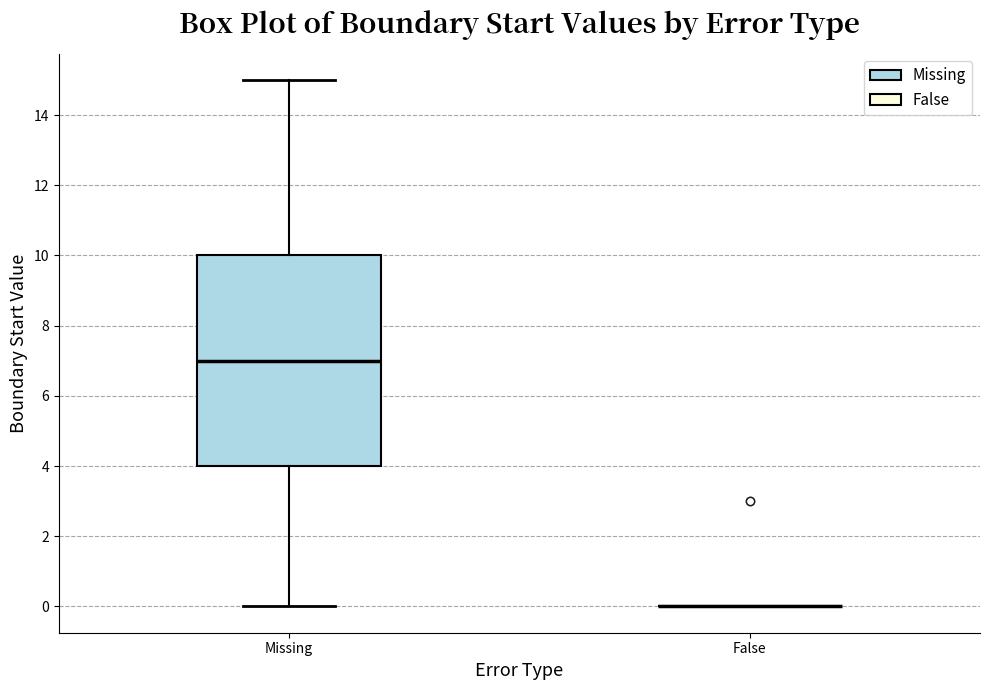

Reading left to right, read every box against the y-axis: the position of its median line, the range the box covers, and the ends of its whiskers. The values are not printed on the chart, so give them approximately, as read against the axis.

Missing: median 7, box 4 to 10, whiskers 0 to 15
False: box collapsed to a line at 0, whiskers 0 to 0